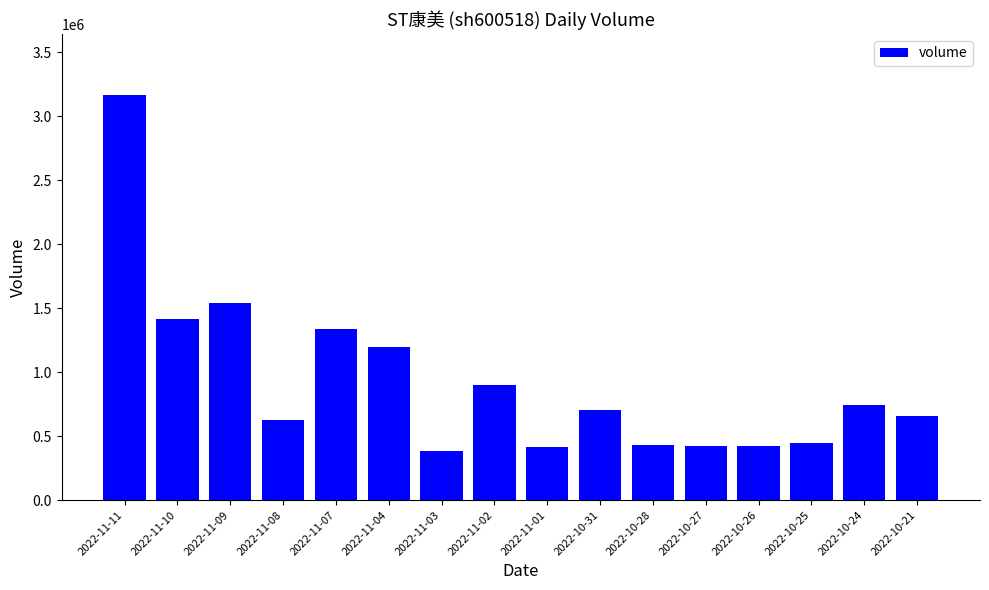

Which category has the lowest value across all series?

2022-11-03